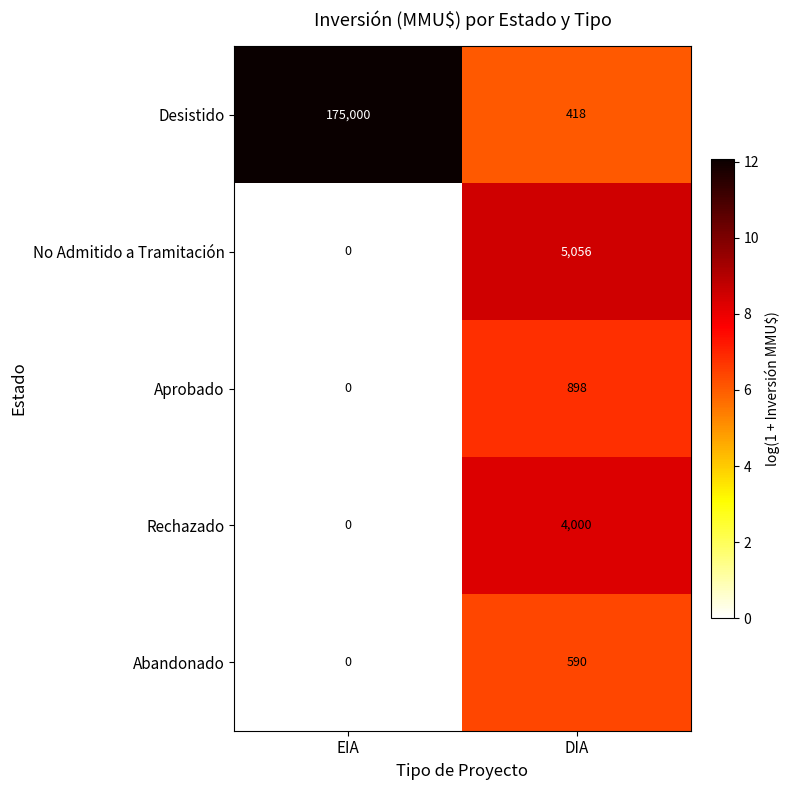

Which series has the largest range (max minus min)?

Desistido